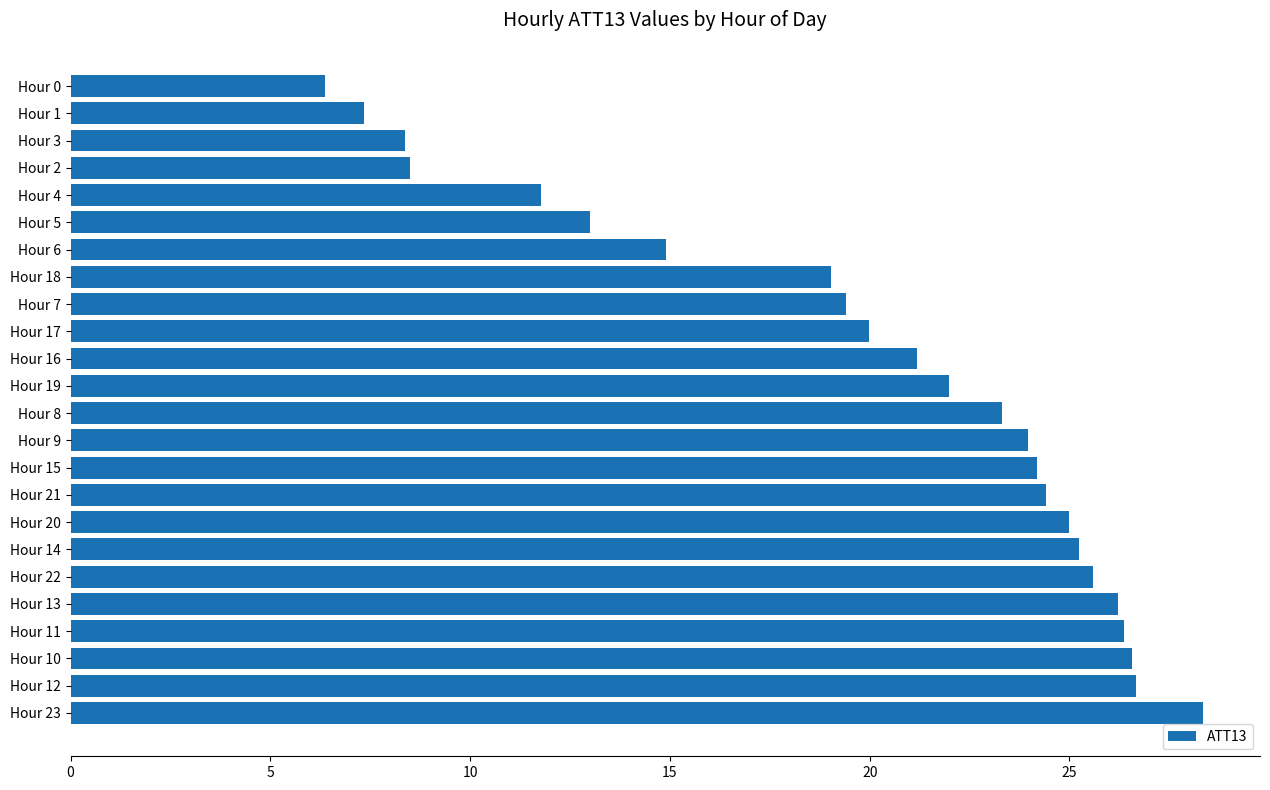

What is the change in value from Hour 23 to Hour 1?

-21.0